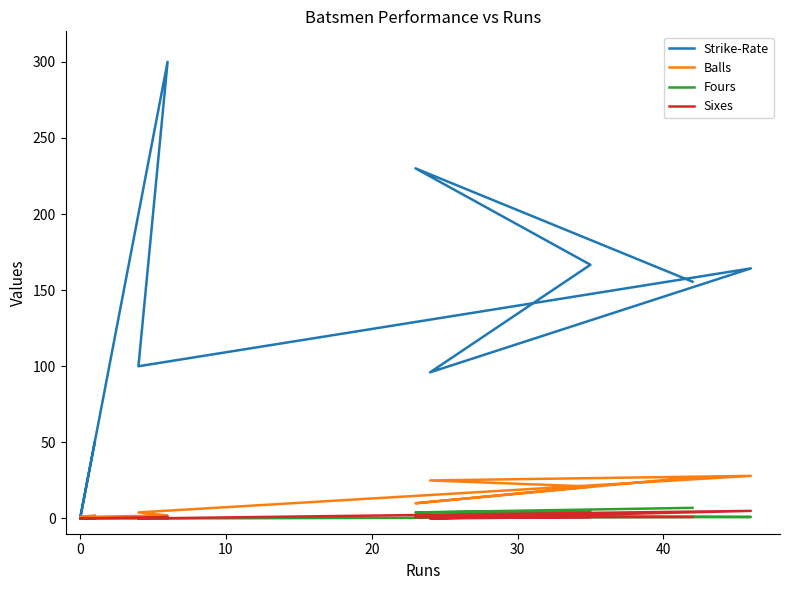

How many distinct data groups are displayed?

4